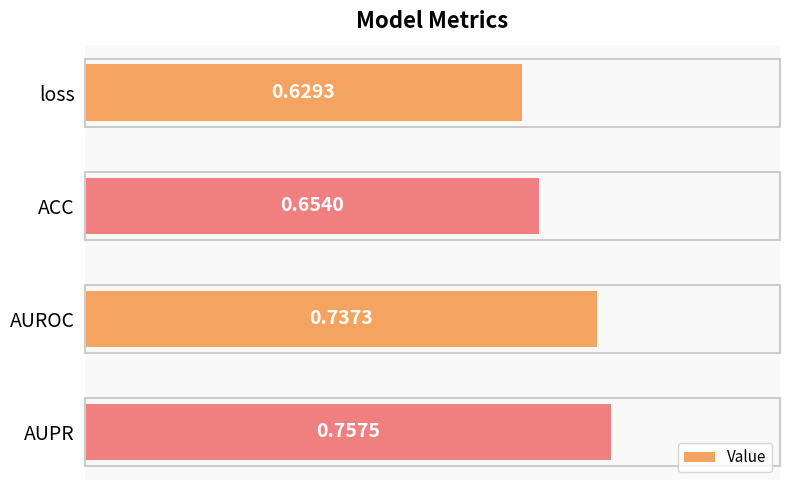

Rank the categories by value from lowest to highest.

loss, ACC, AUROC, AUPR